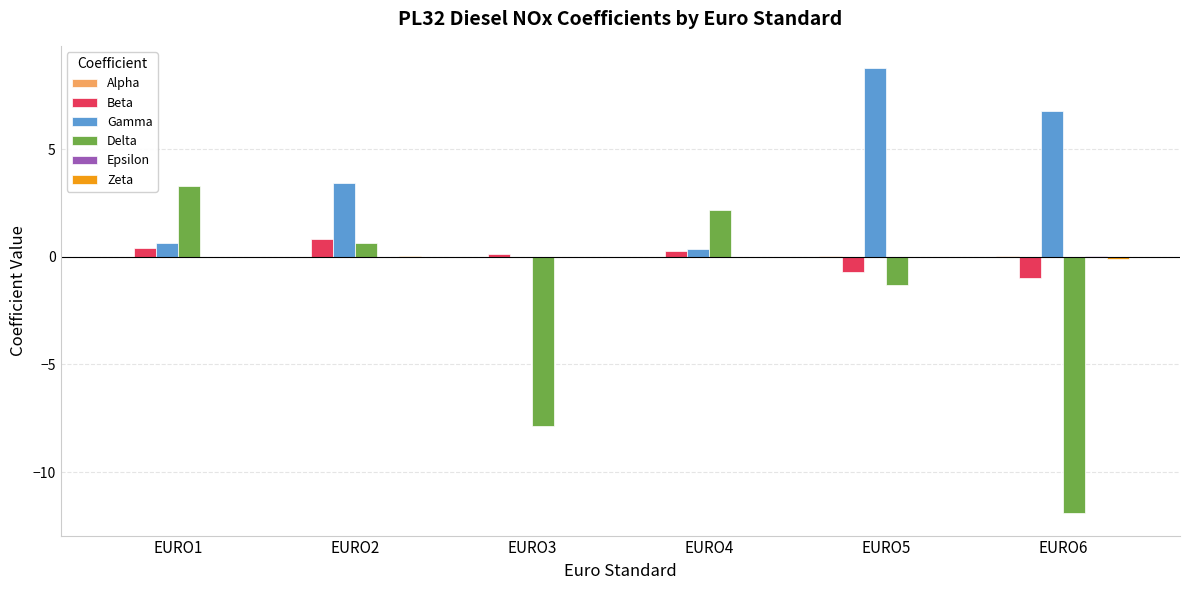

True or false: Delta has a value of 2.2 at EURO4.

True